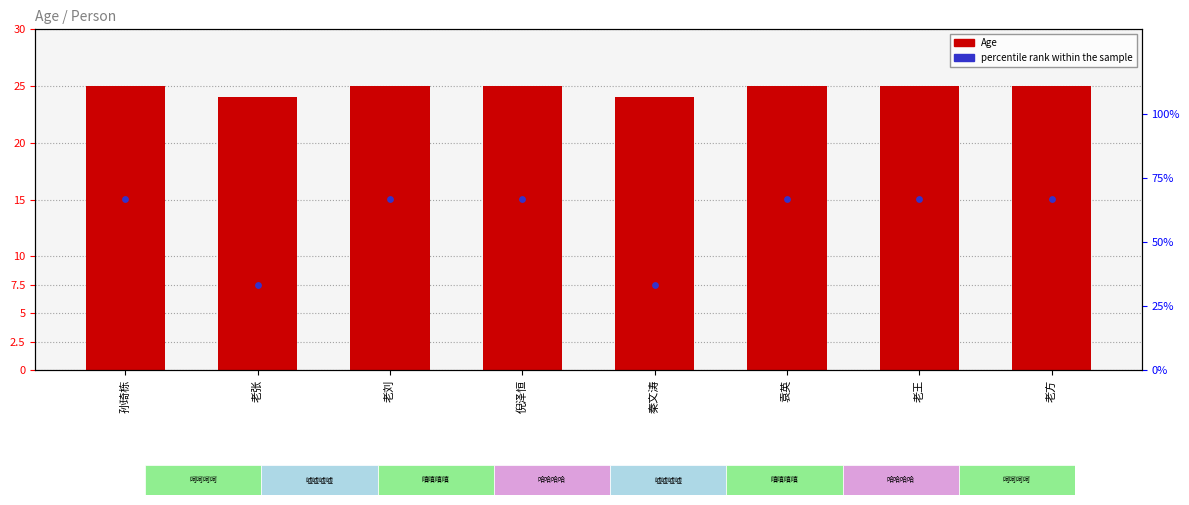

Is the value of percentile rank within the sample at 老刘 greater than the value of Age at 倪泽恒?

Yes